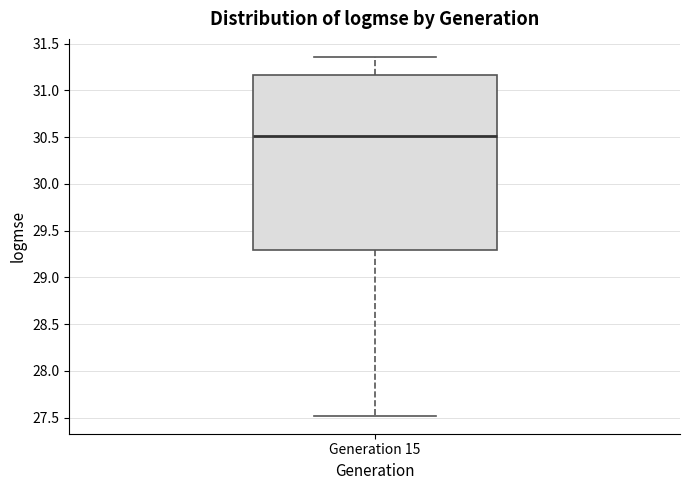

Read this box plot against the y-axis: the position of the median line, the range covered by the box, and the ends of both whiskers. The values are not printed on the chart, so give them approximately, as read against the axis.

median 30.50, box 29.30 to 31.15, whiskers 27.50 to 31.35